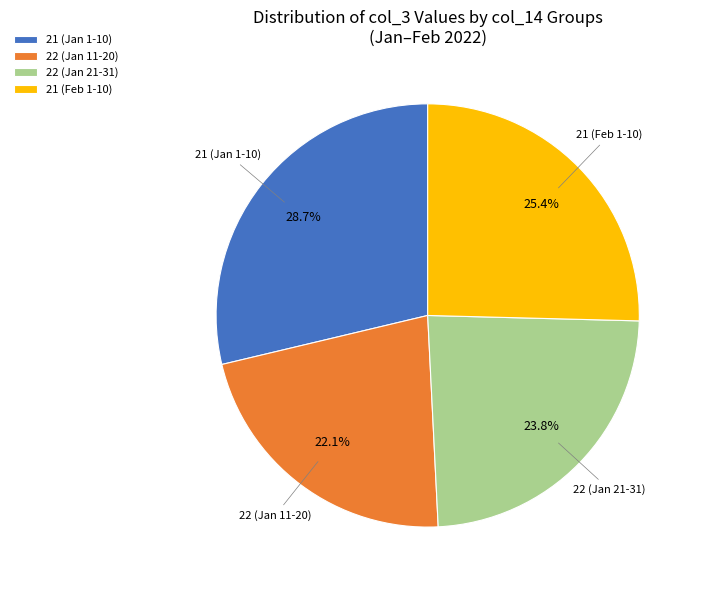

How many segments does this pie chart have?

4